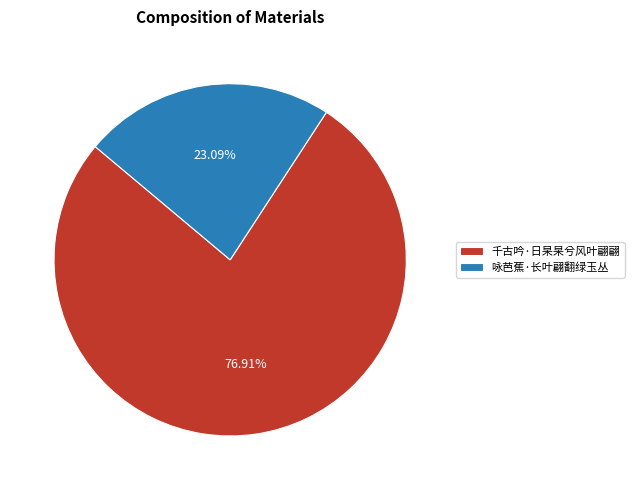

To the nearest percent, what is the difference between the largest and smallest slice percentages?

54%